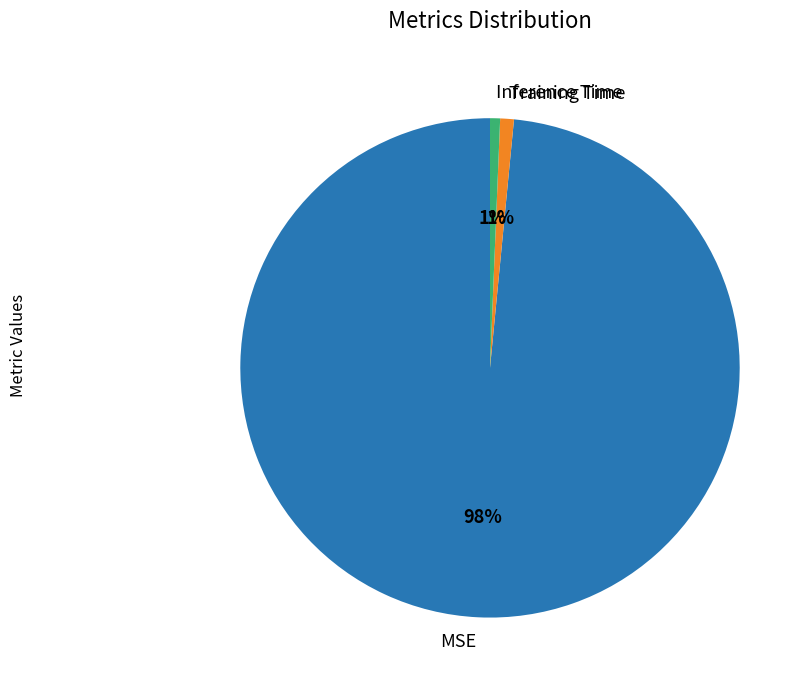

How many slices are in this pie chart?

3